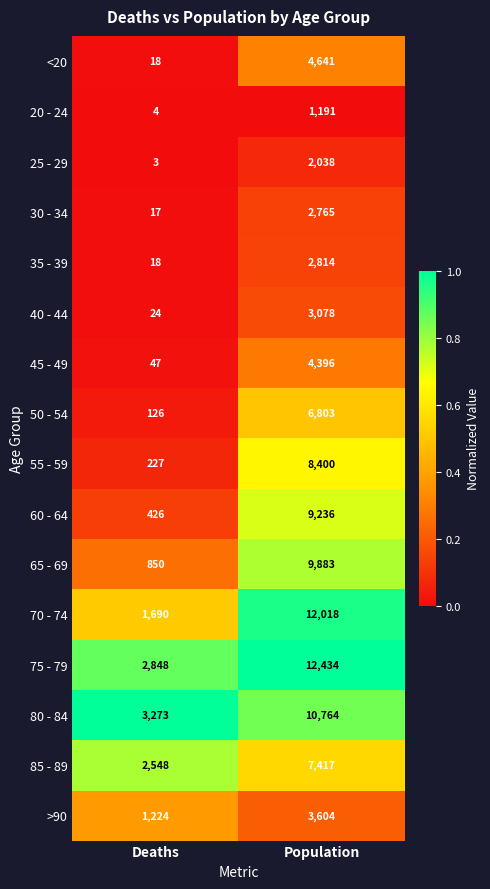

Which category has the lowest value in the 45 - 49 series?

Deaths